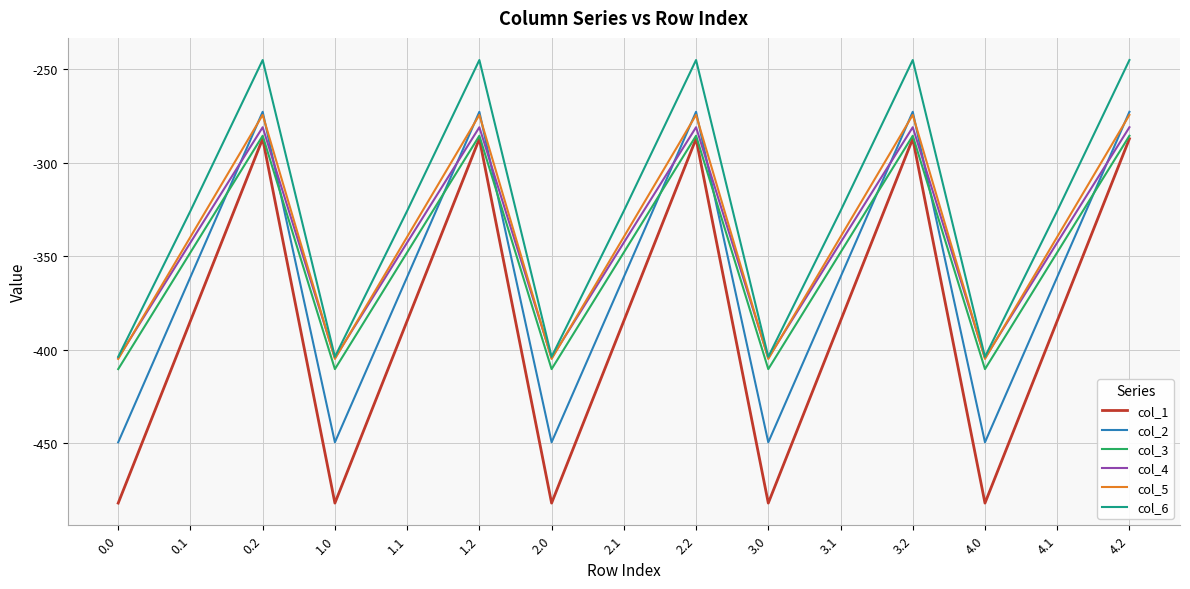

Is the value of col_2 at 2.1 greater than the value of col_1 at 0.2?

No